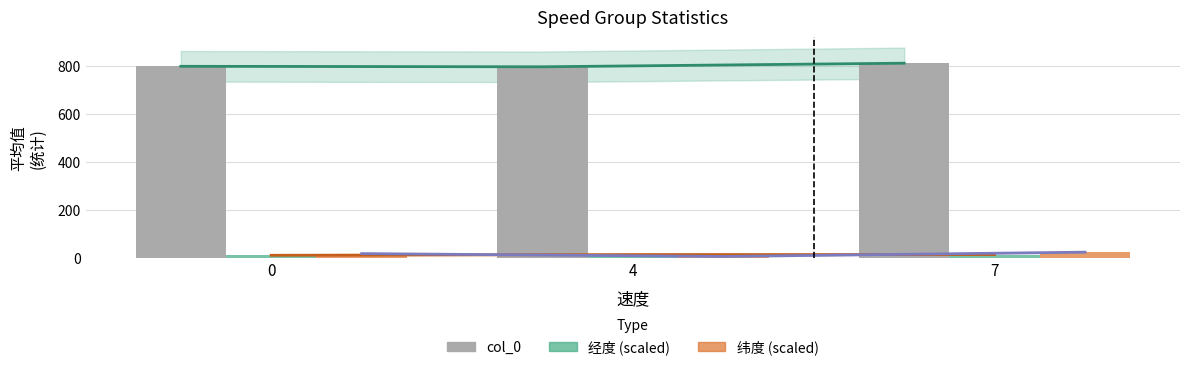

What is the value of the col_0 bar at the 2nd from the left?

795.0